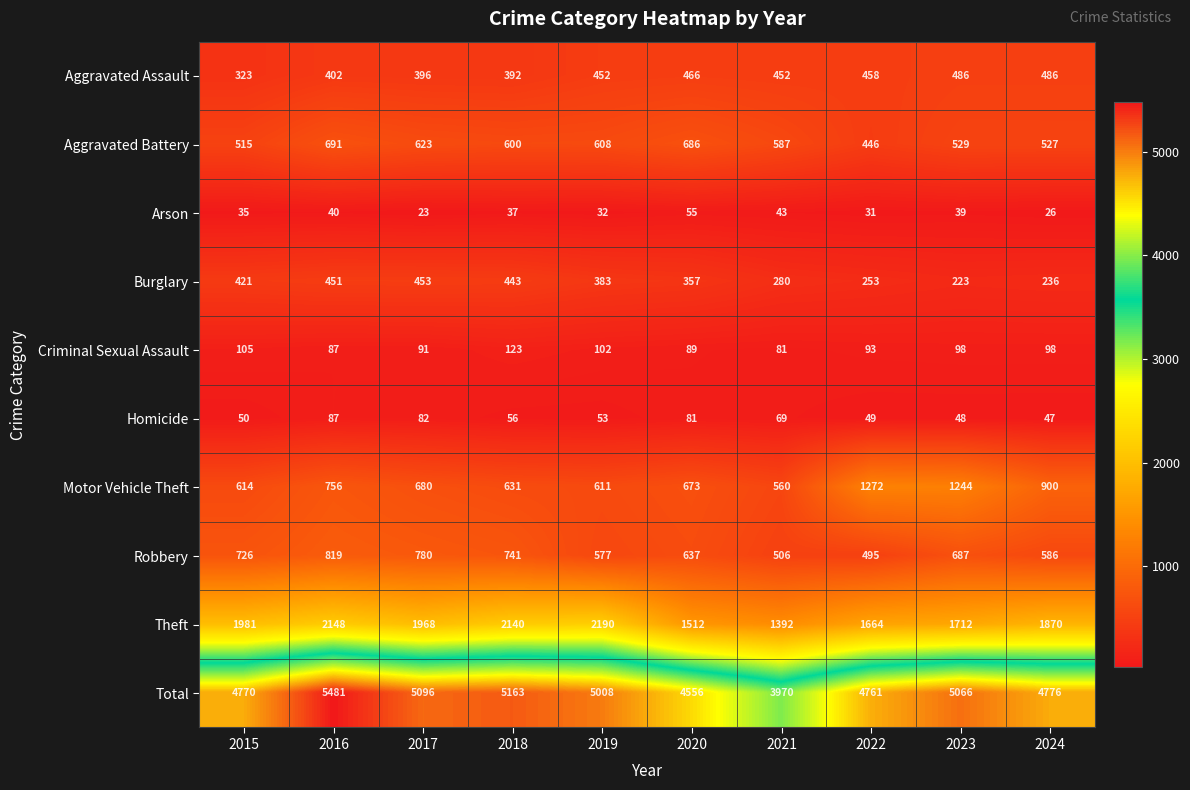

Which series has the largest total across all categories?

Total